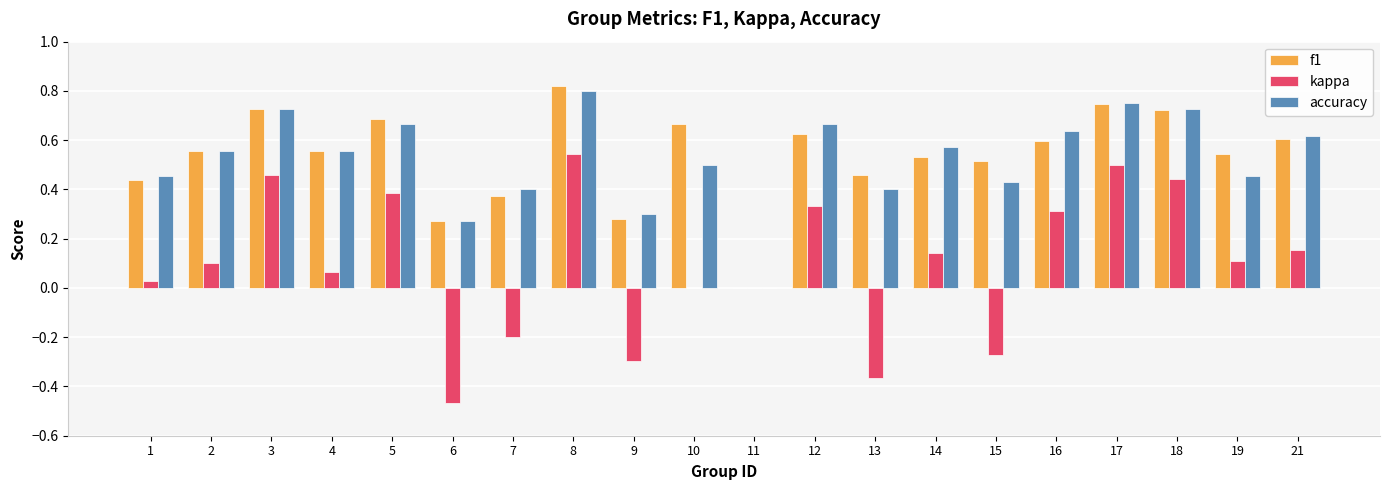

Between 6 and 12, which series saw the biggest shift?

kappa